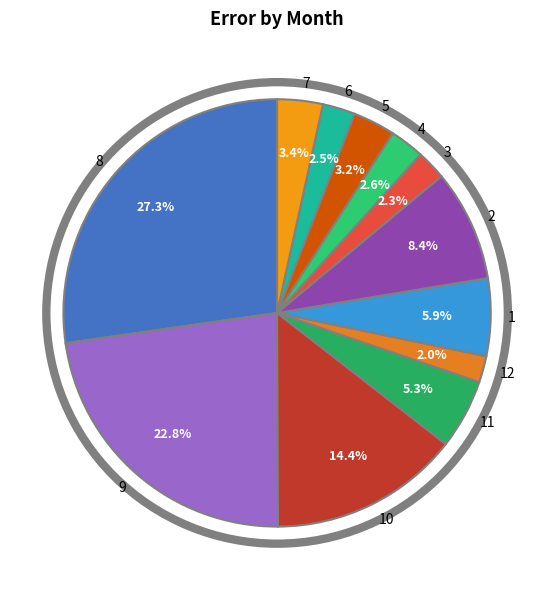

Which slice is the largest?

8